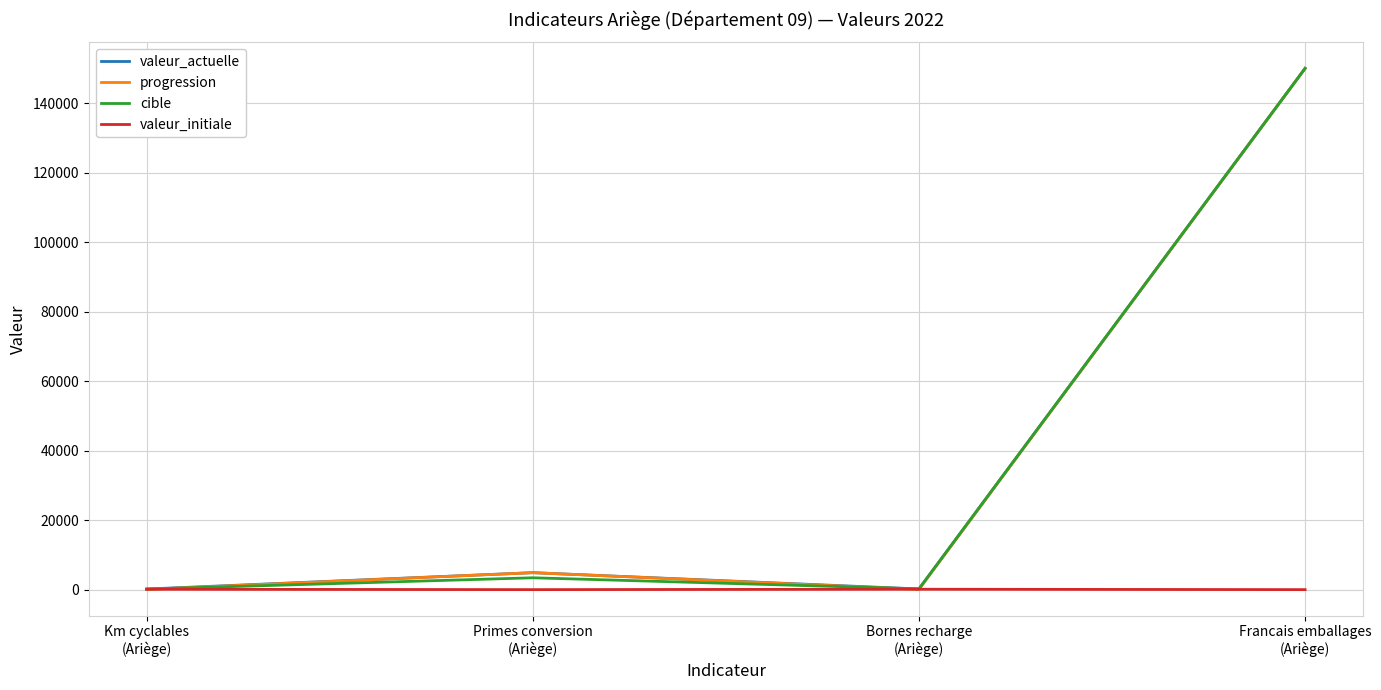

What is the greatest value displayed?

150000